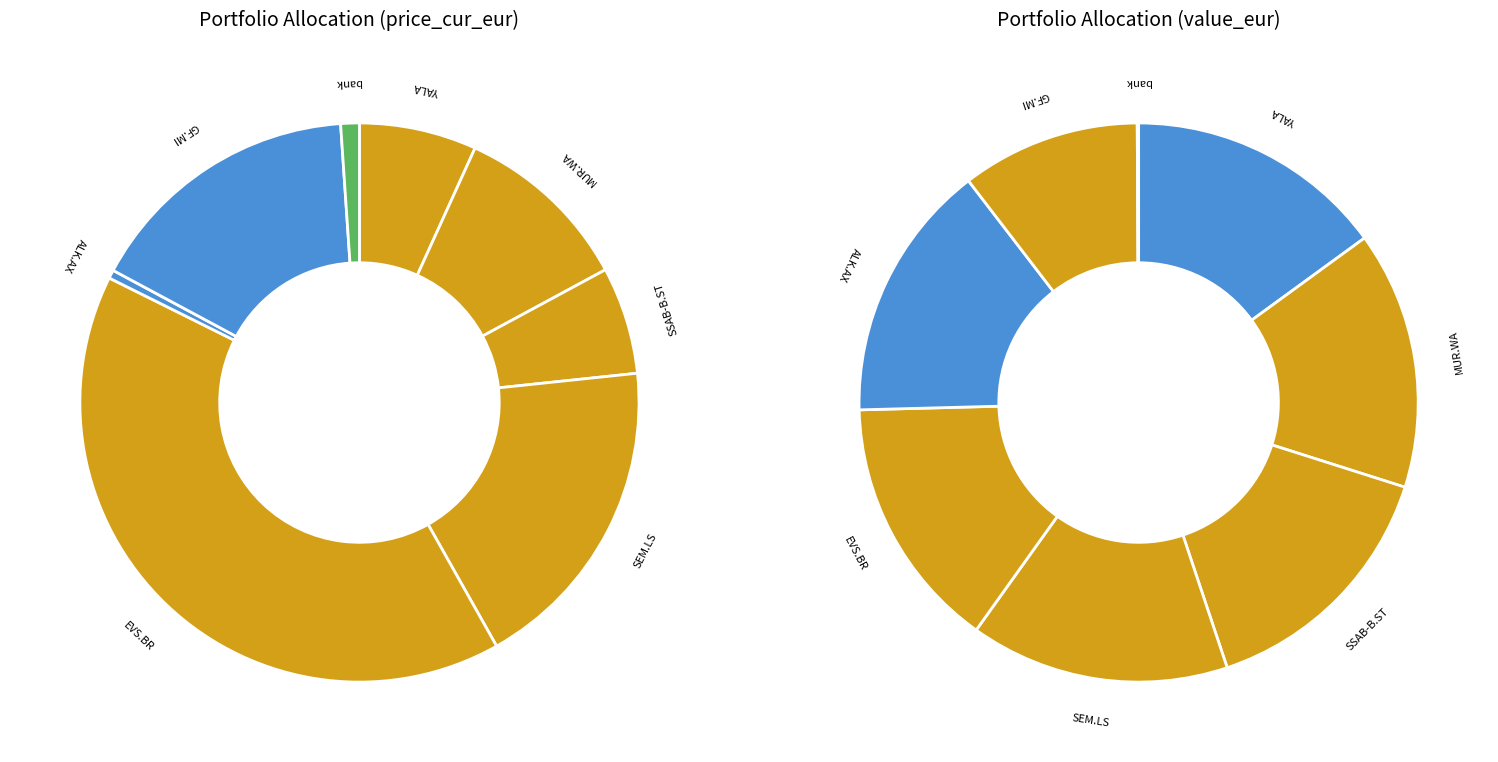

To the nearest percent, what portion does GF.MI represent?

16%